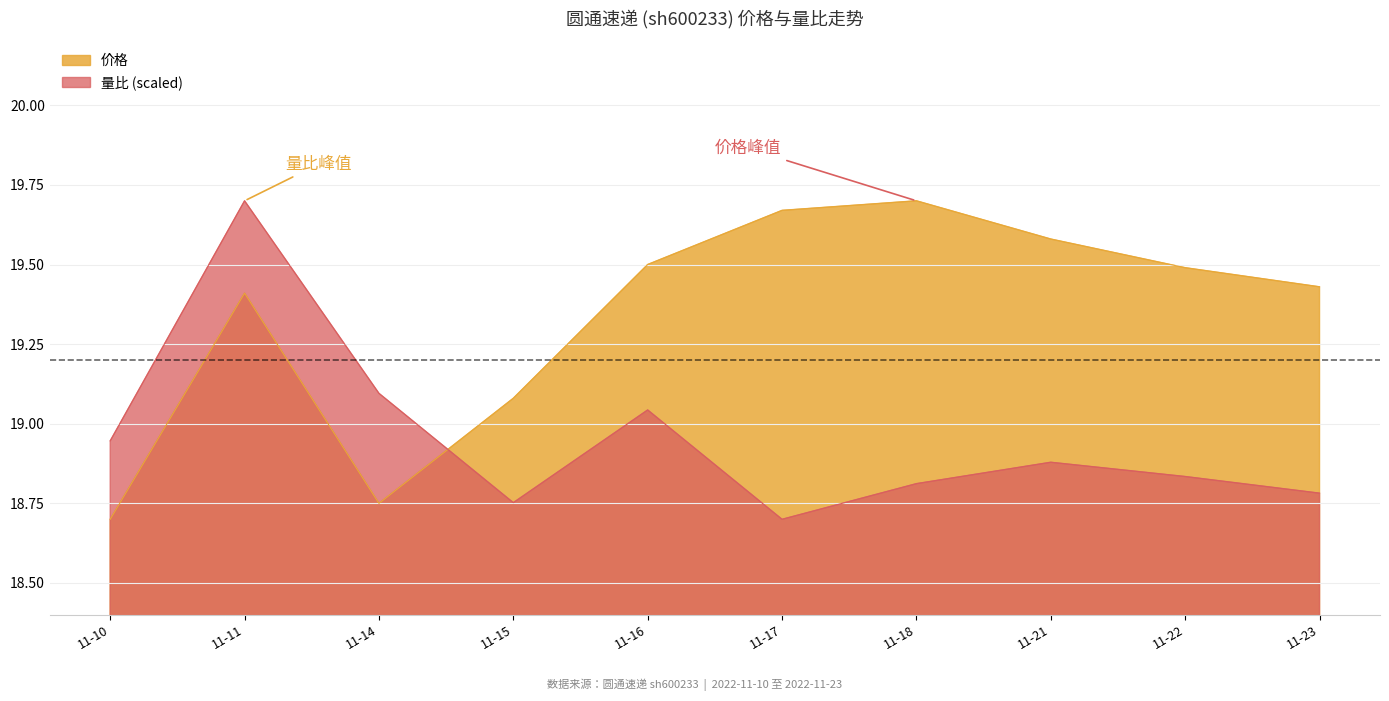

The 价格 series shows 19.5 at 11-22. True or false?

True